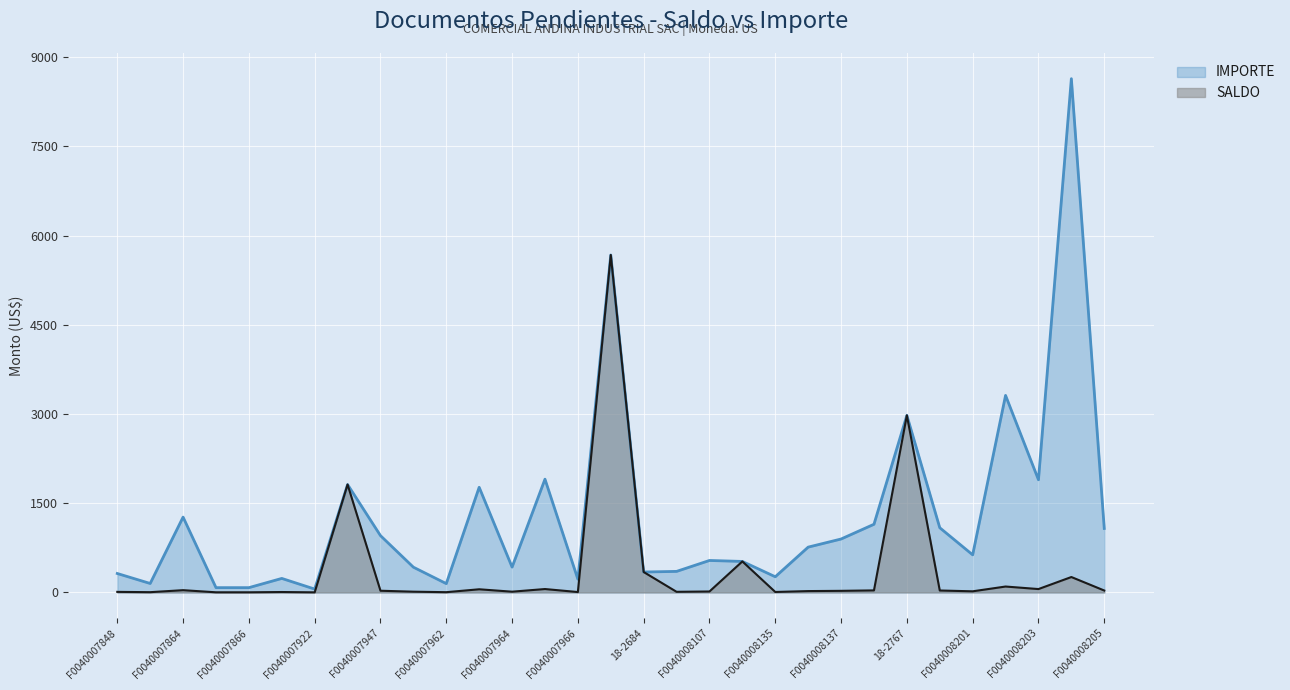

What is the sum of all IMPORTE values?

39979.7